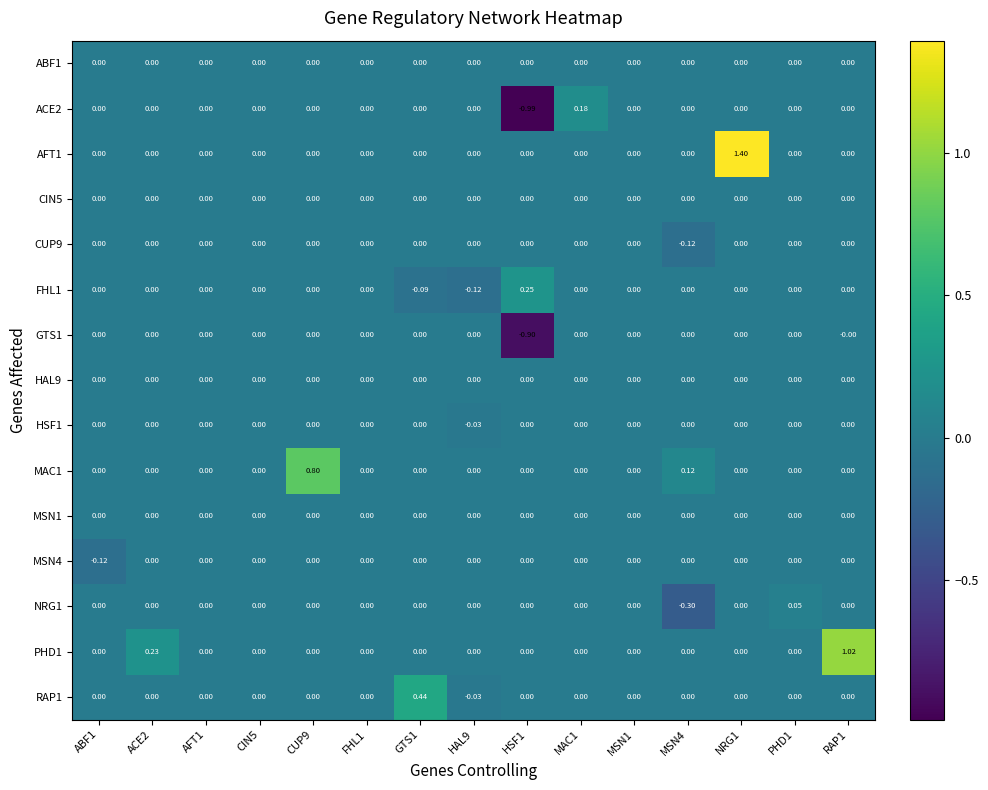

Which series has the largest total across all categories?

AFT1